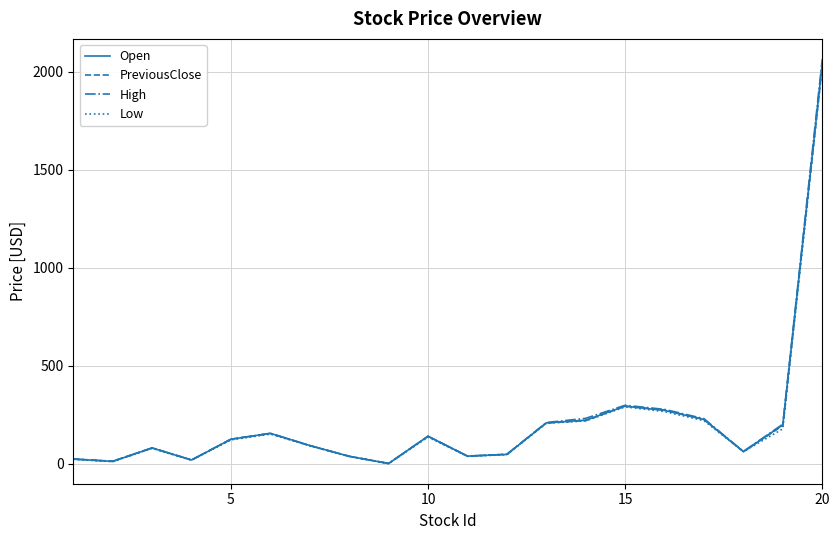

Which series has the largest range (max minus min)?

High